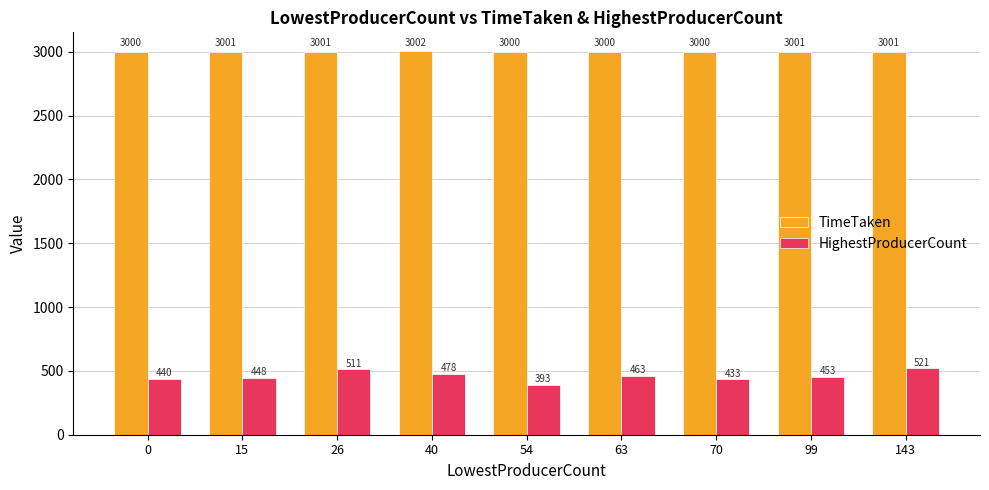

How many distinct data groups are displayed?

2